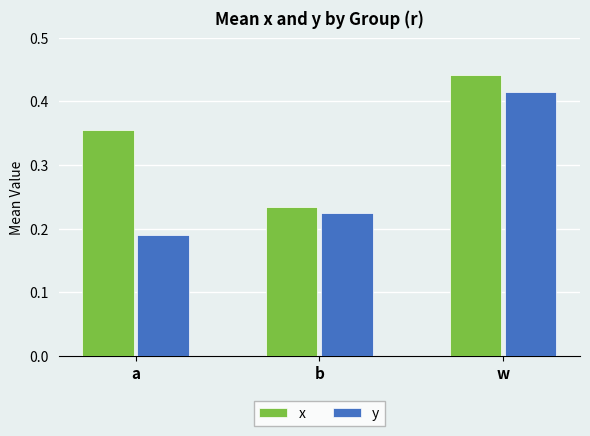

At which category is the sum across all series the highest?

w